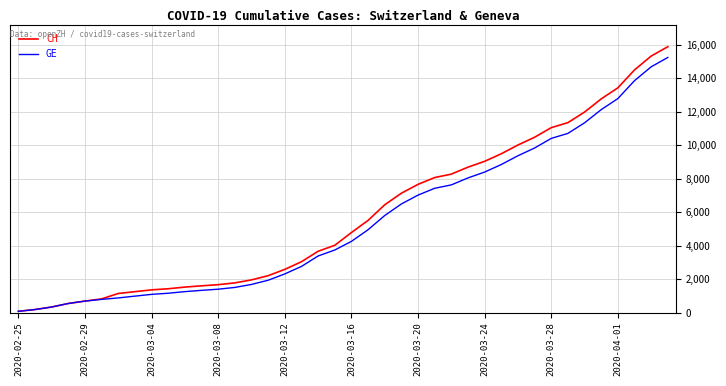

Which series has the widest spread of values?

CH